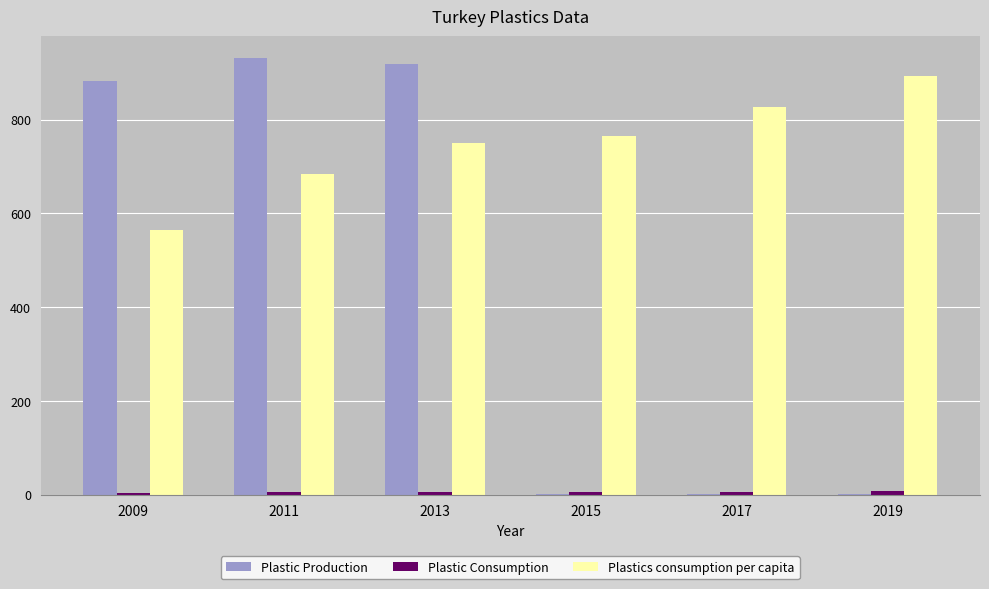

Which series has the largest total across all categories?

Plastics consumption per capita